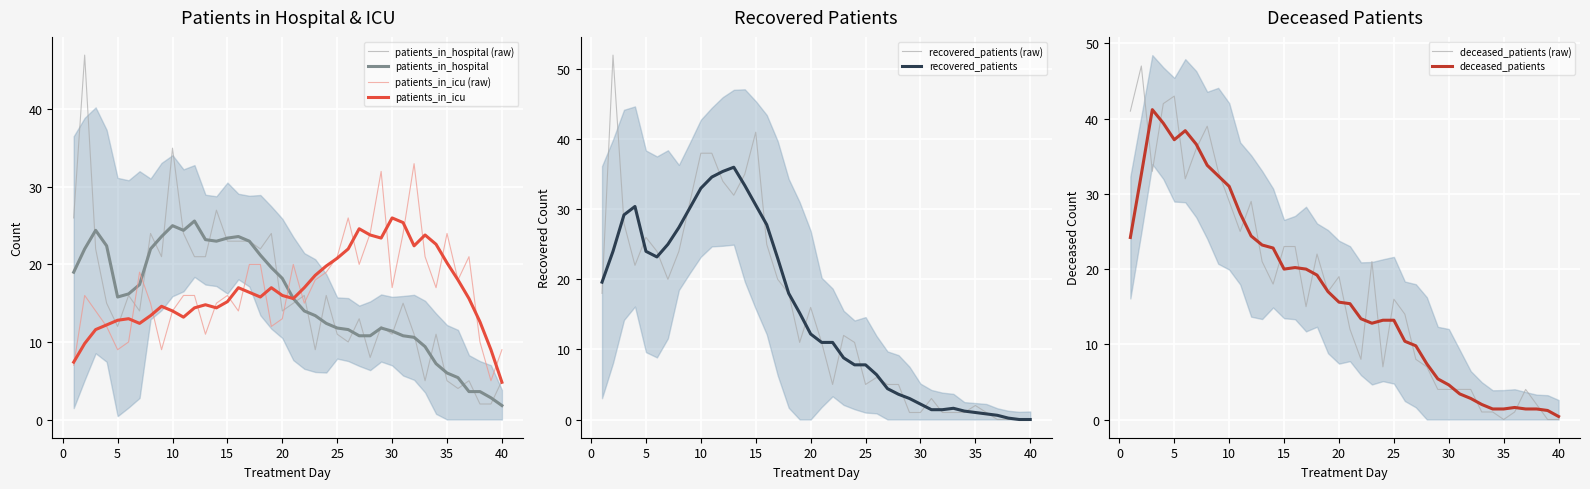

What is the highest value of the patients_in_hospital (raw) series?

47.0